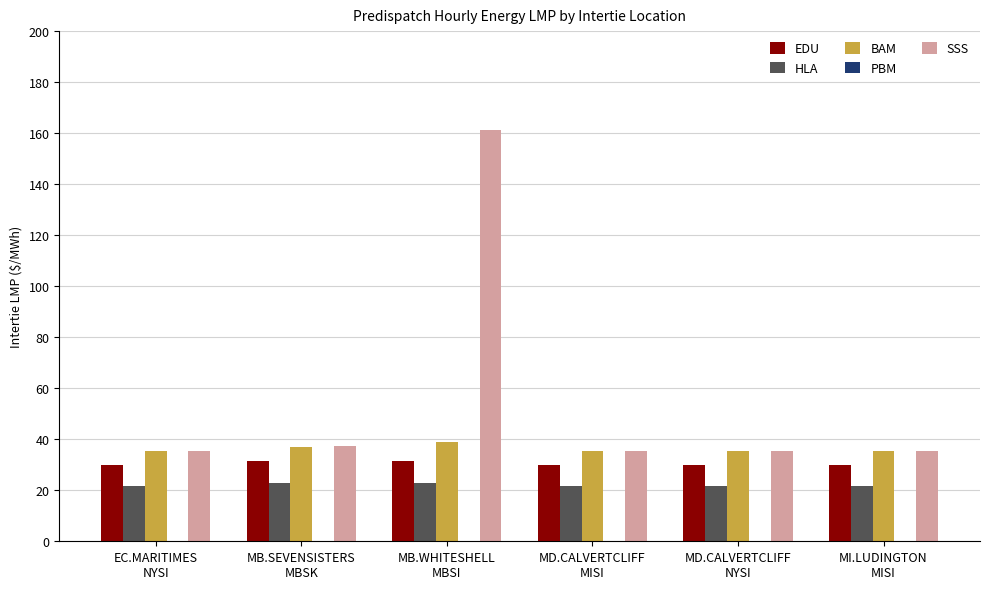

What is the sum of the SSS values at MB.WHITESHELL
MBSI and MI.LUDINGTON
MISI?

196.8